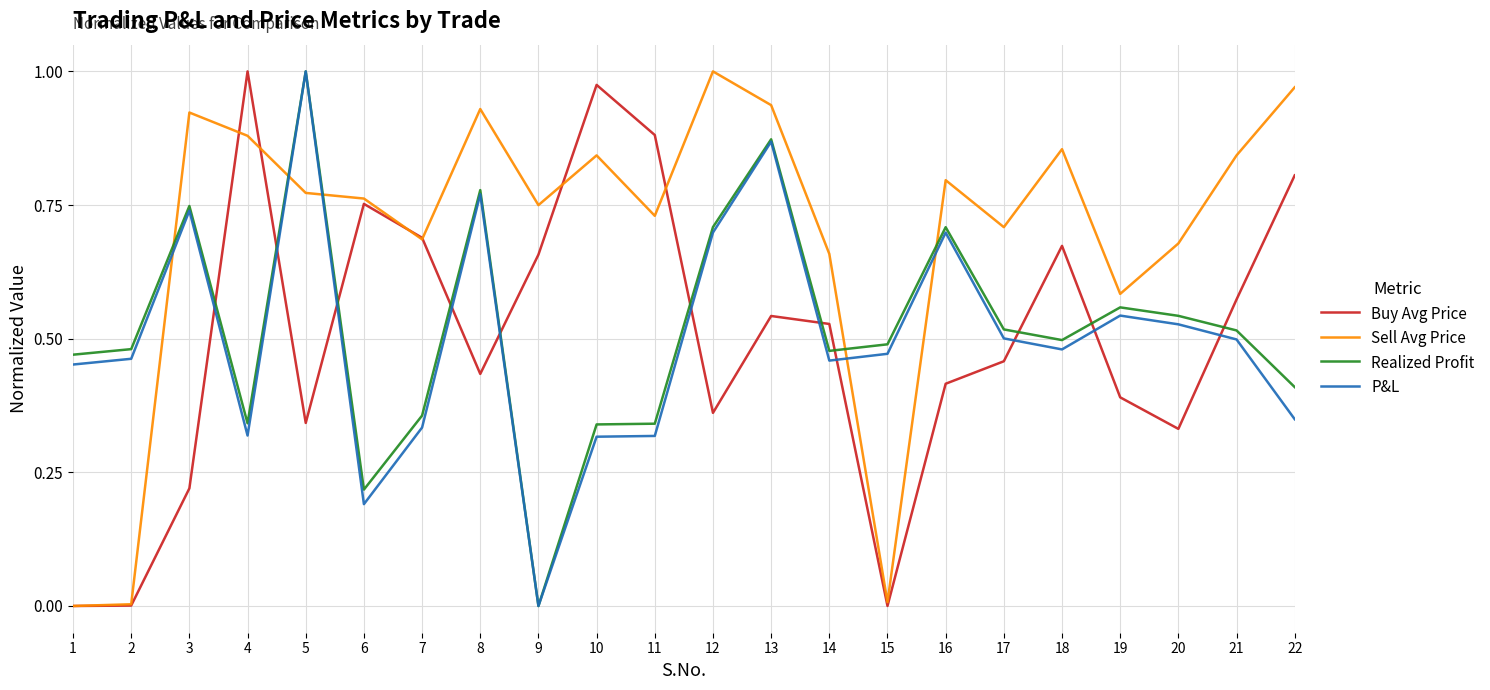

Is the value of P&L at 14 greater than the value of Realized Profit at 20?

No